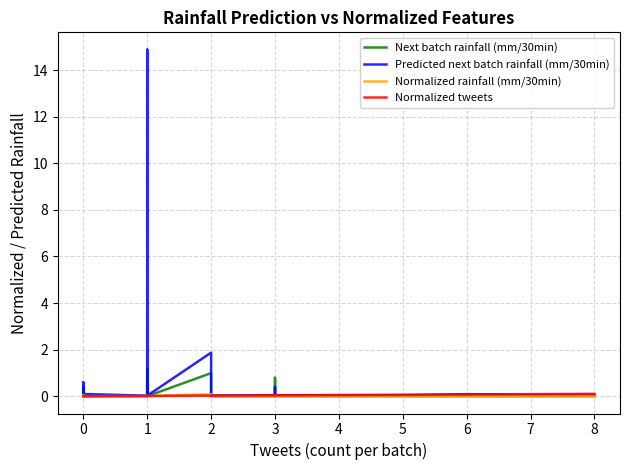

True or false: Next batch rainfall (mm/30min) has more than 1 points higher than both neighbors.

True